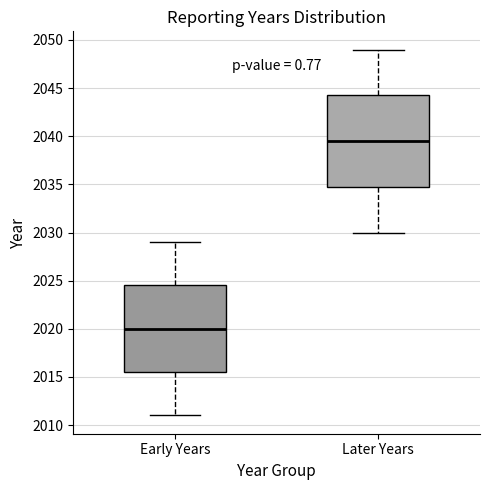

Reading left to right, read every box against the y-axis: the position of its median line, the range the box covers, and the ends of its whiskers. The values are not printed on the chart, so give them approximately, as read against the axis.

Early Years: median 2020.0, box 2015.5 to 2024.5, whiskers 2011.0 to 2029.0
Later Years: median 2039.5, box 2035.0 to 2044.5, whiskers 2030.0 to 2049.0